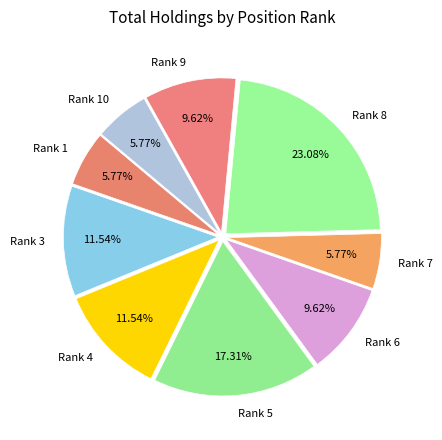

Does any single category account for the majority?

No